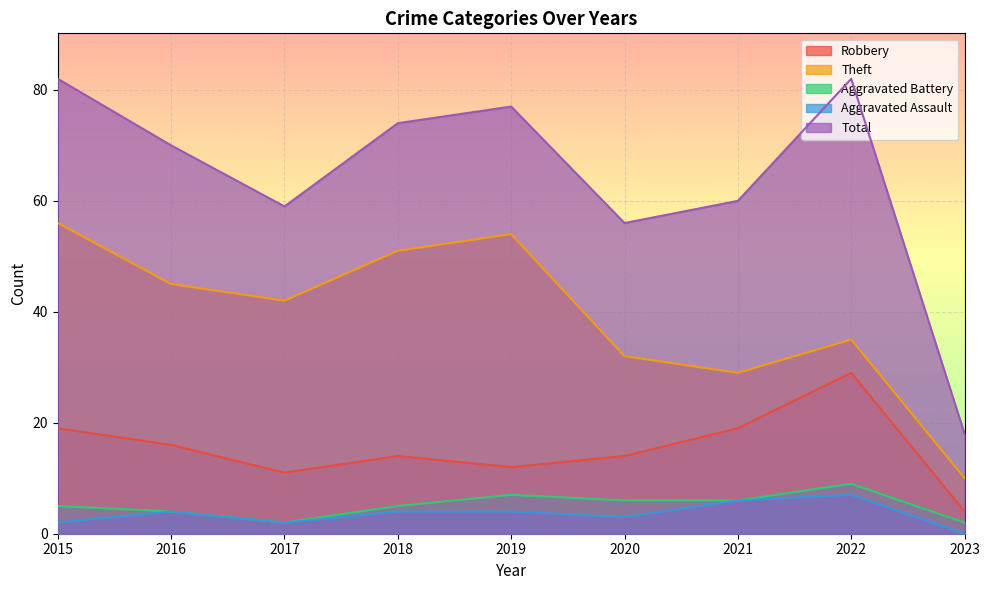

True or false: Robbery and Theft intersect in this chart.

False